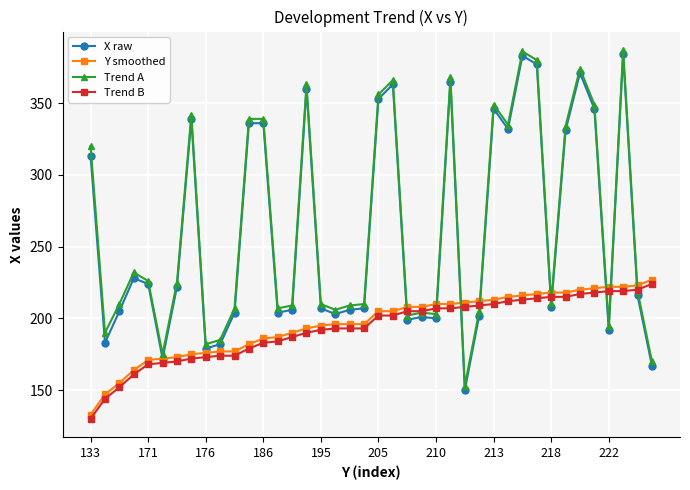

What is the value of the Trend B point at the 21st from the left?

202